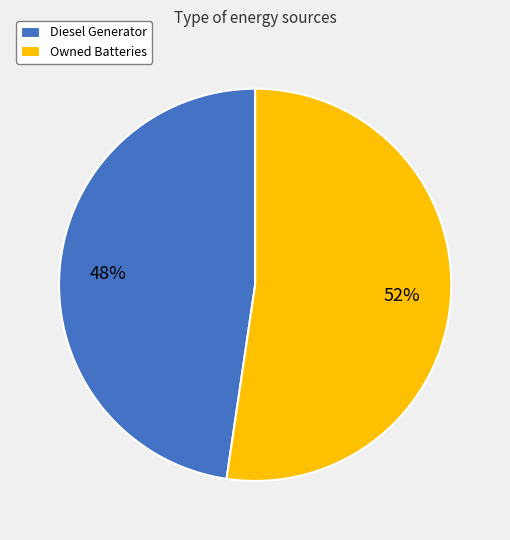

Is it true that Owned Batteries is 52% of the pie?

True